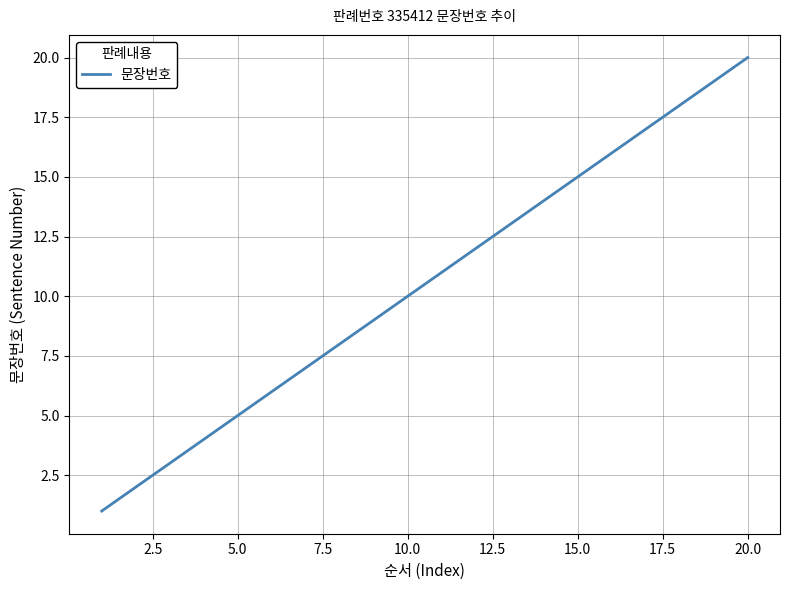

What is the greatest value displayed?

20